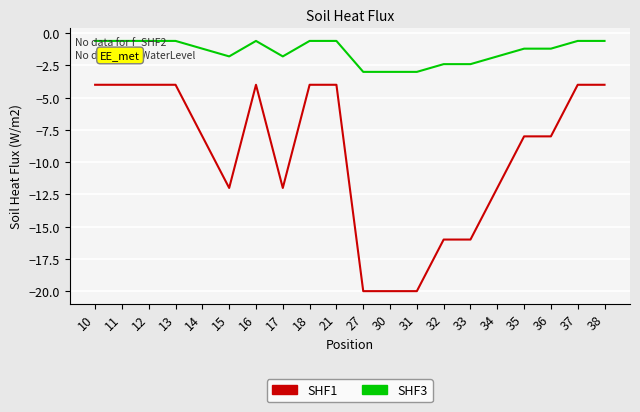

What is the total value across all series at 17?

-13.8